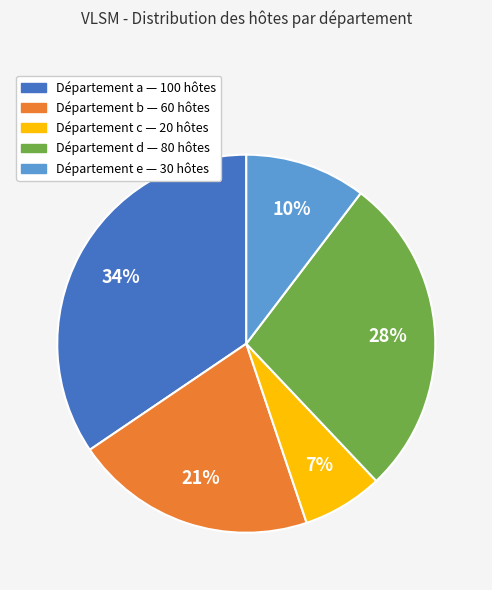

Is there a majority slice in this chart?

No